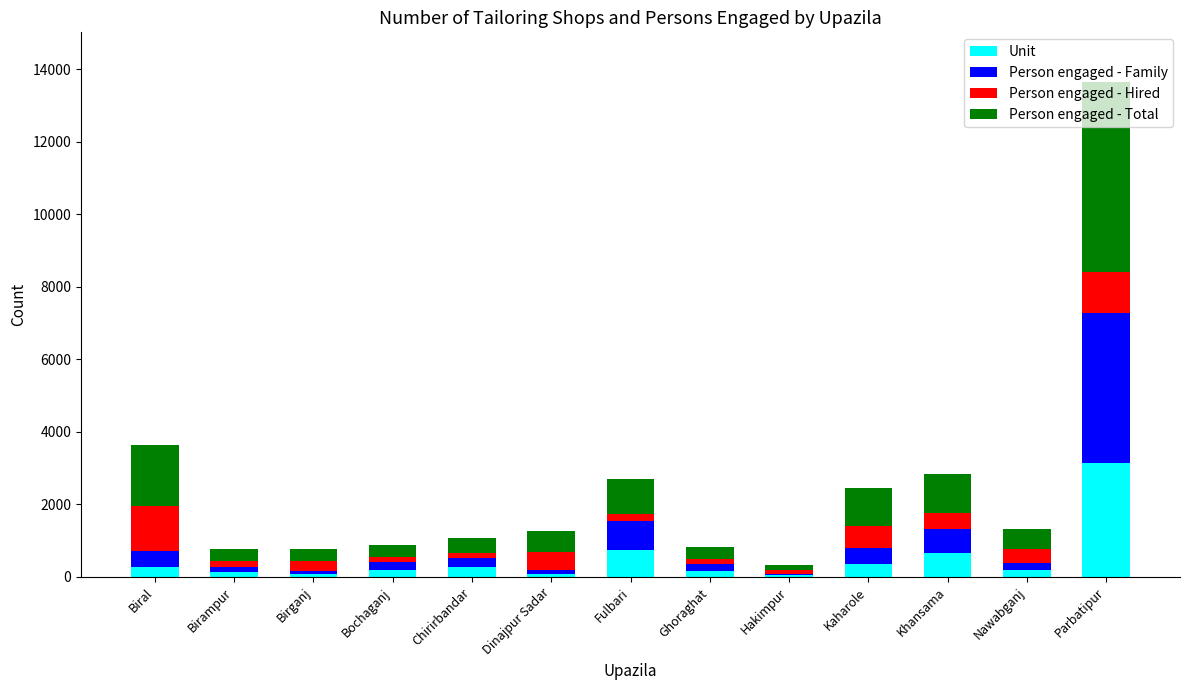

At which category is the sum across all series the highest?

Parbatipur